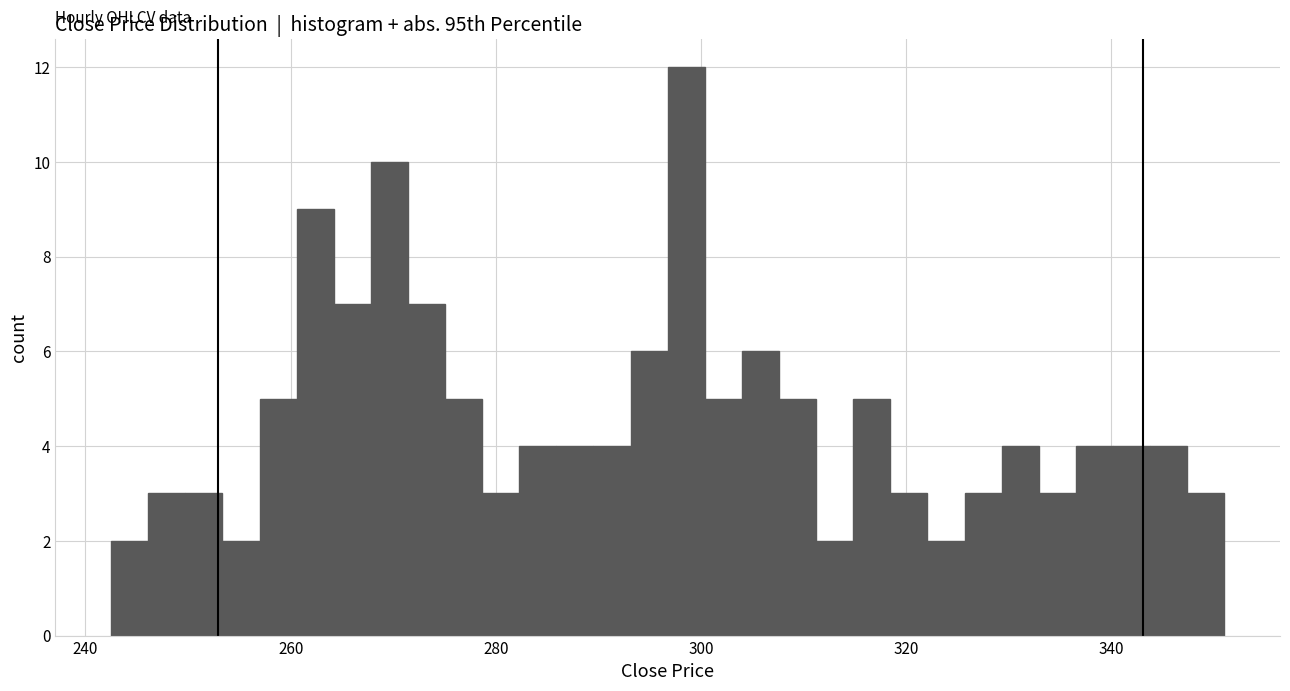

Read against the x-axis, roughly where is the centre of the tallest bar?

298